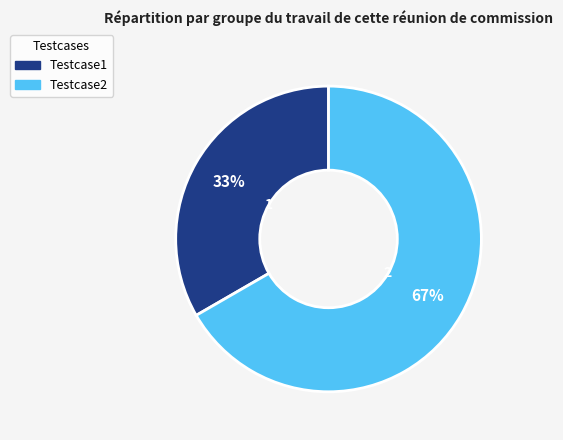

What percentage is the Testcase2 slice, to the nearest percent?

67%